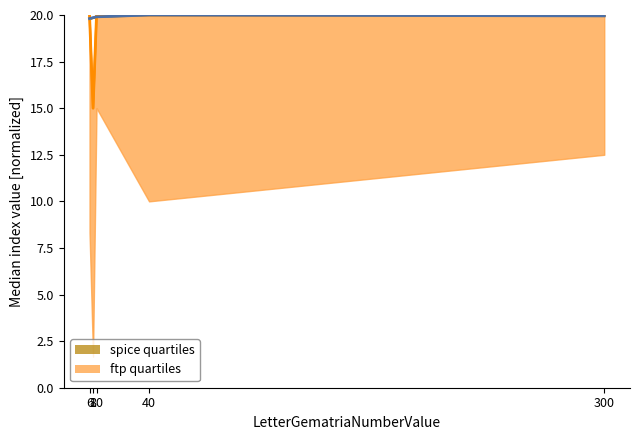

Does the chart have visible grid lines?

No